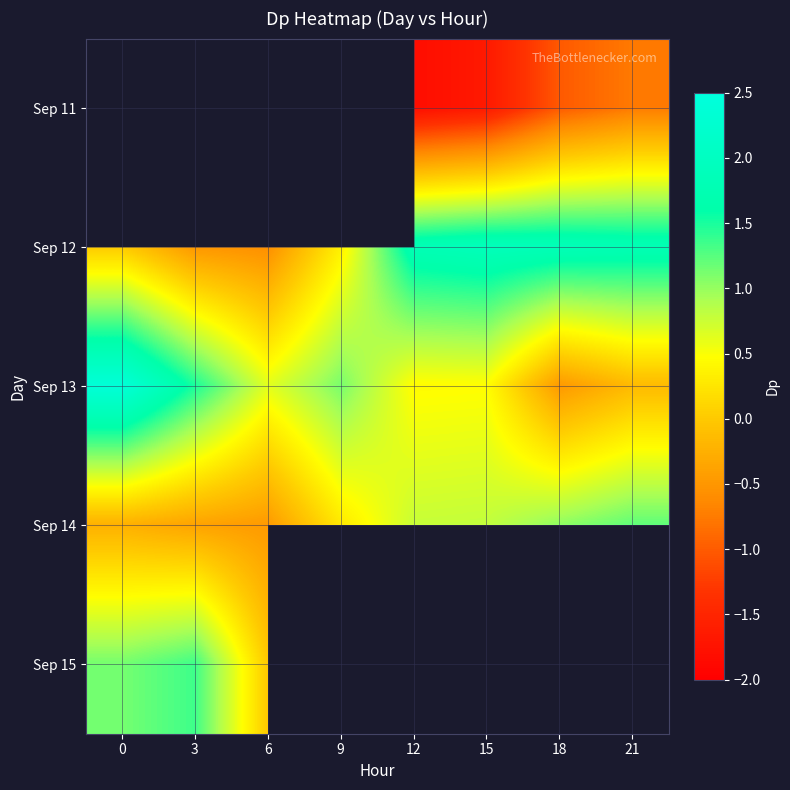

How many distinct data groups are displayed?

5